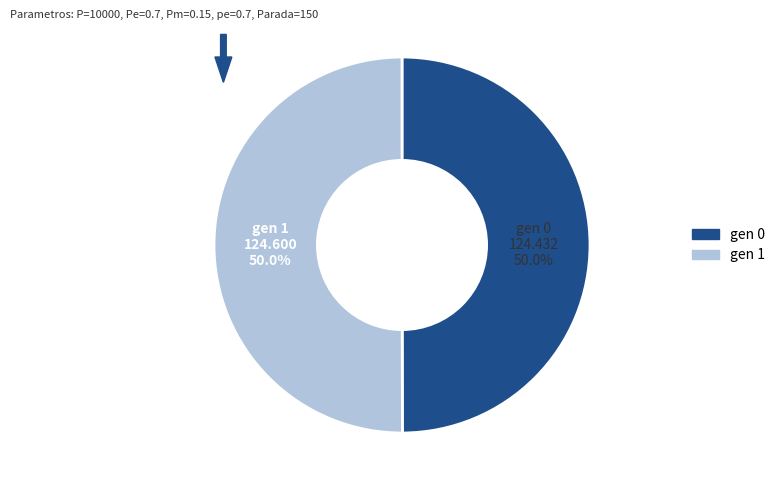

To the nearest percent, what portion does gen 0 represent?

50%